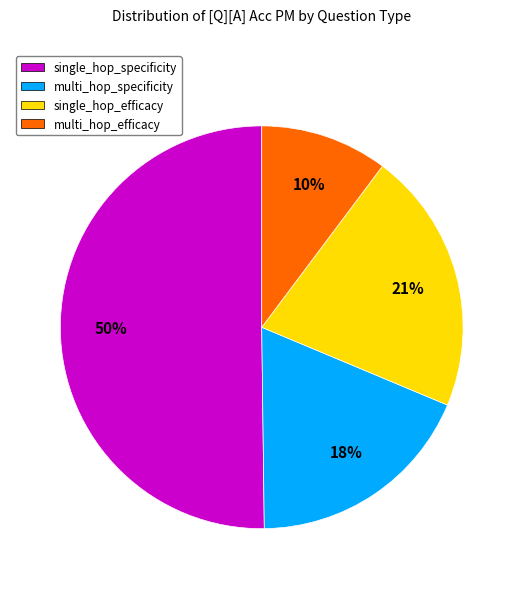

To the nearest percent, what is the difference between the largest and smallest slice percentages?

40%